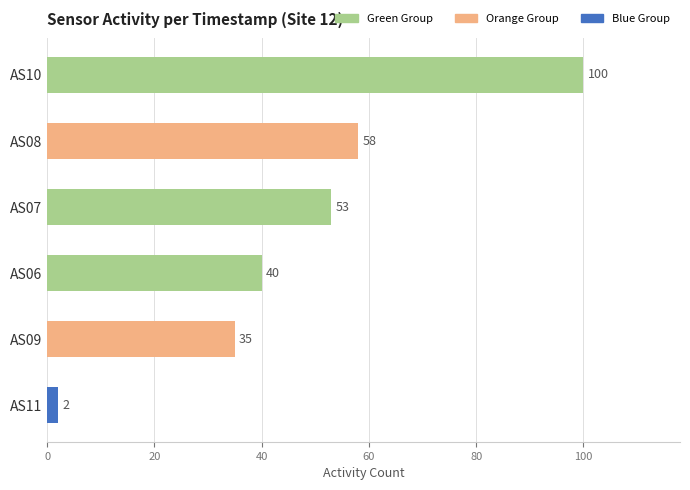

How many bars are there in total?

6